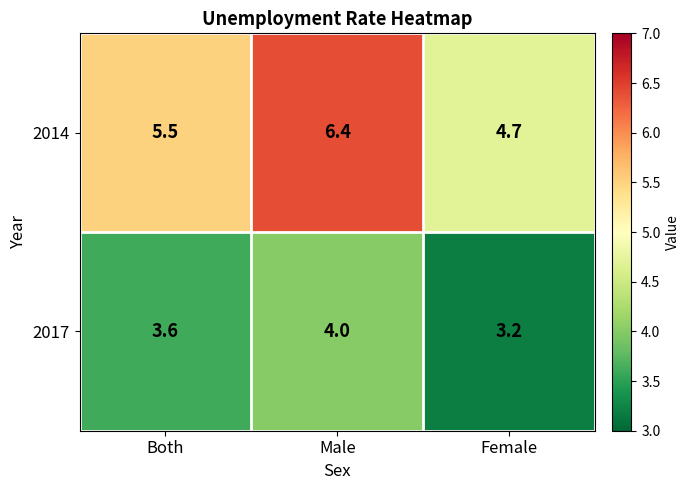

What is the difference between the highest and lowest values at Male?

2.4